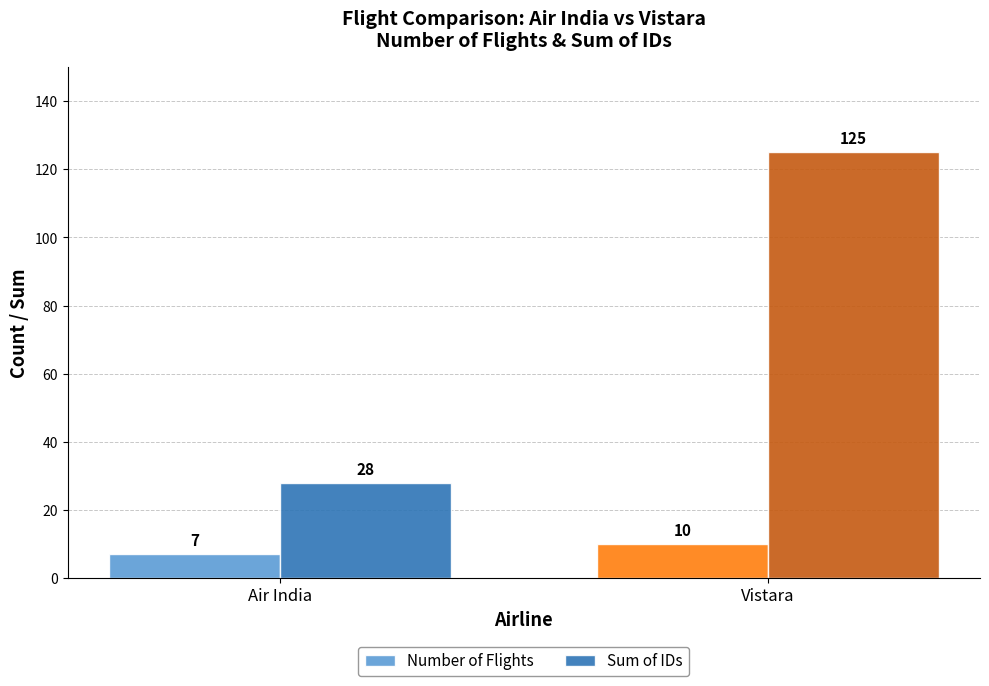

List the labels in order of Number of Flights value, smallest first.

Air India, Vistara